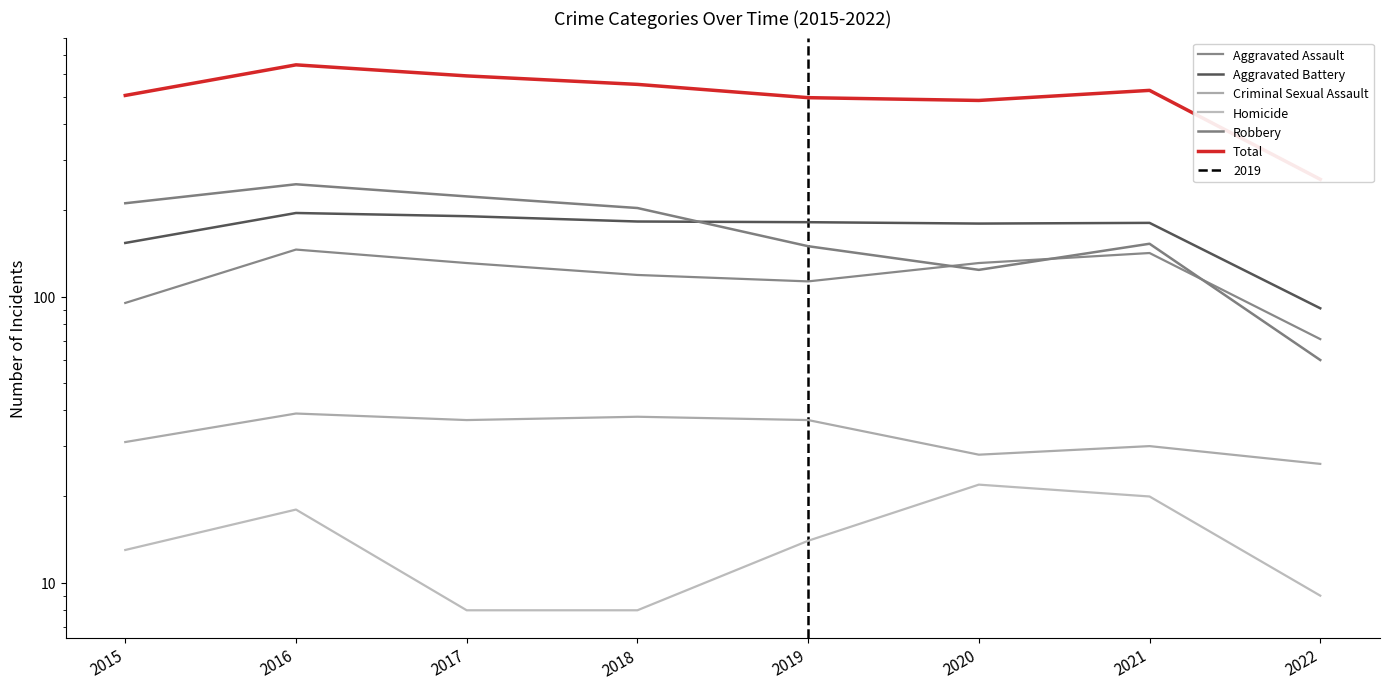

What is the maximum value shown in the chart?

646